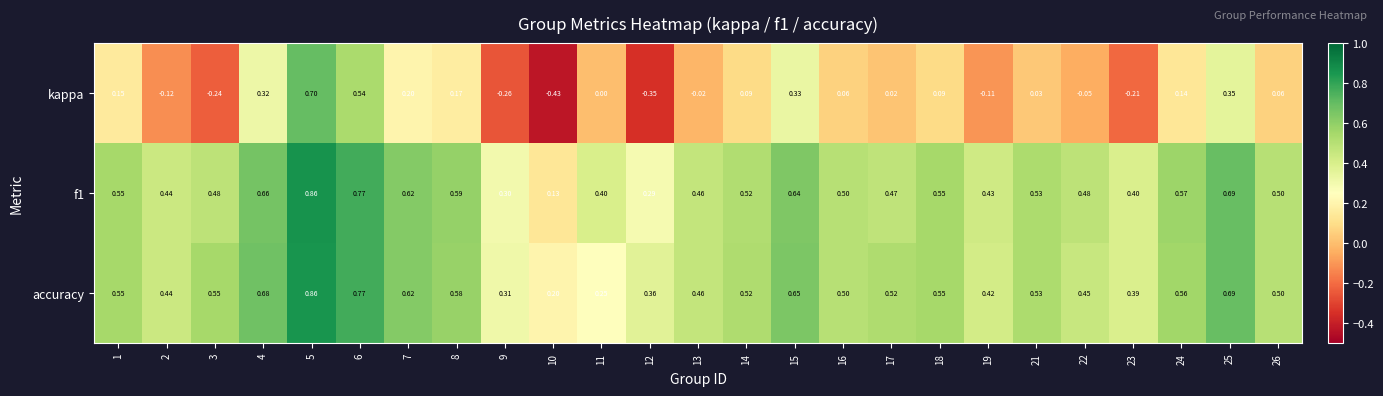

Between 11 and 18, which series saw the biggest shift?

accuracy